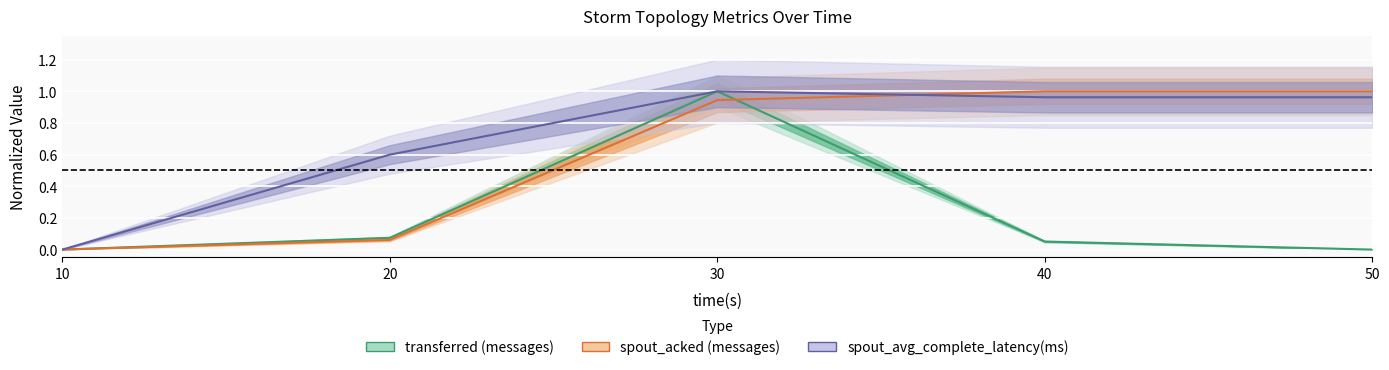

Which series has the largest total across all categories?

spout_avg_complete_latency(ms)